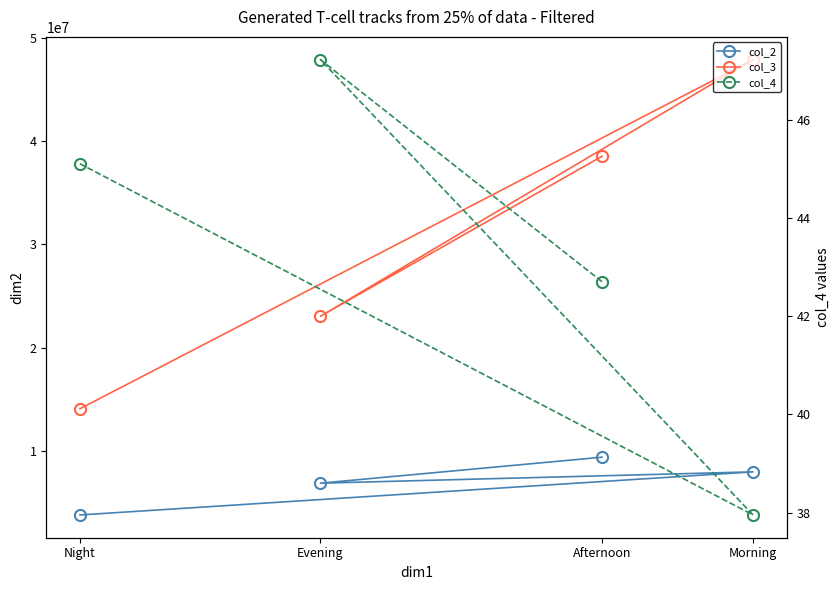

Where is col_4 nearest to the value 42?

Afternoon